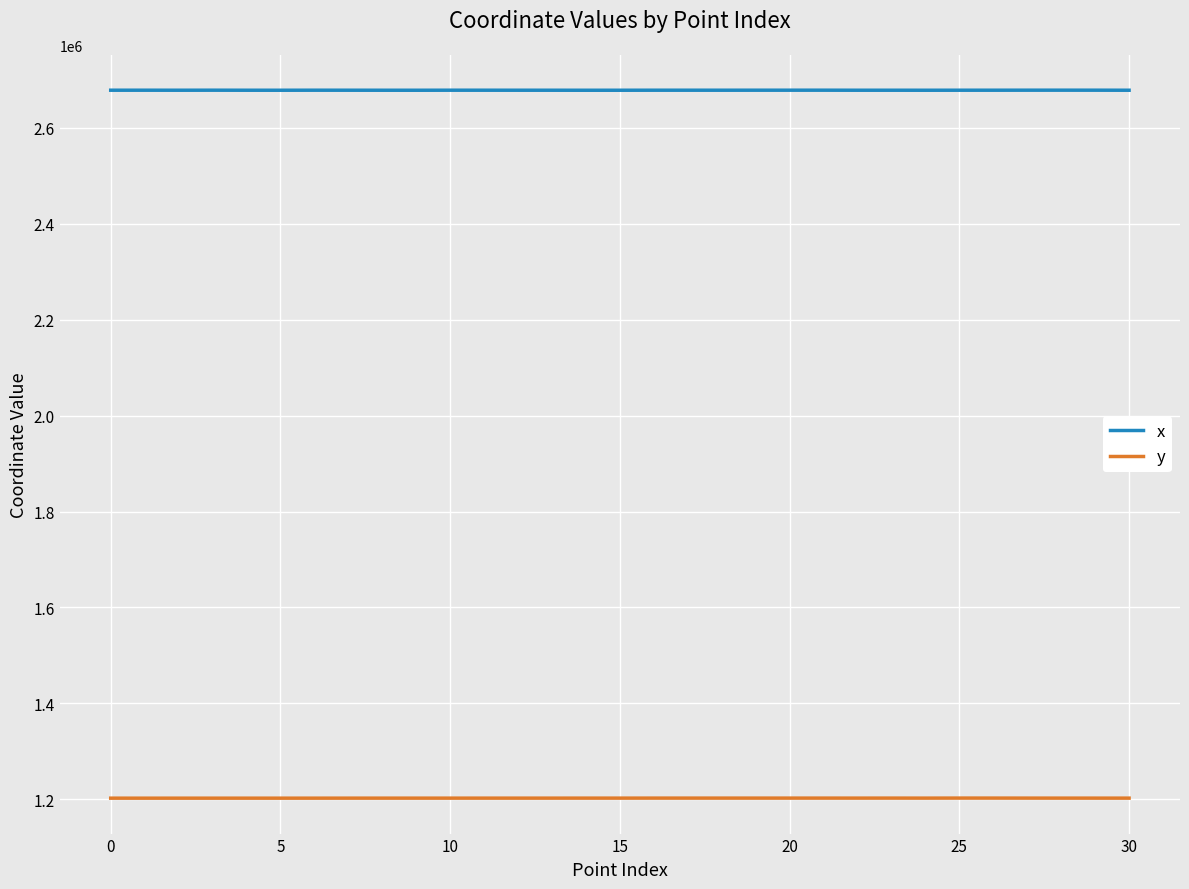

At how many categories does at least one series exceed 1328517?

31